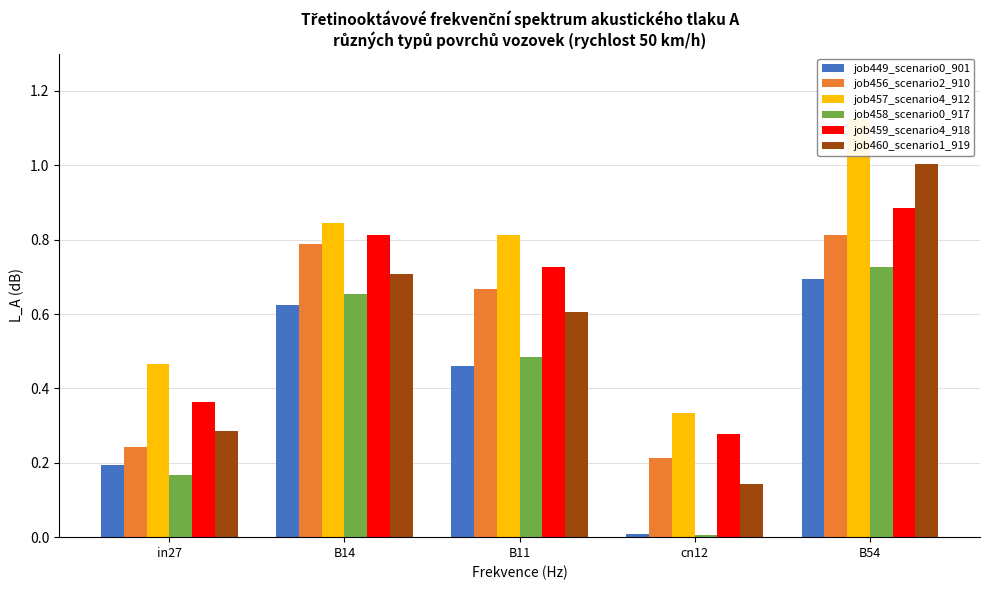

What is the highest value of the job460_scenario1_919 series?

1.0